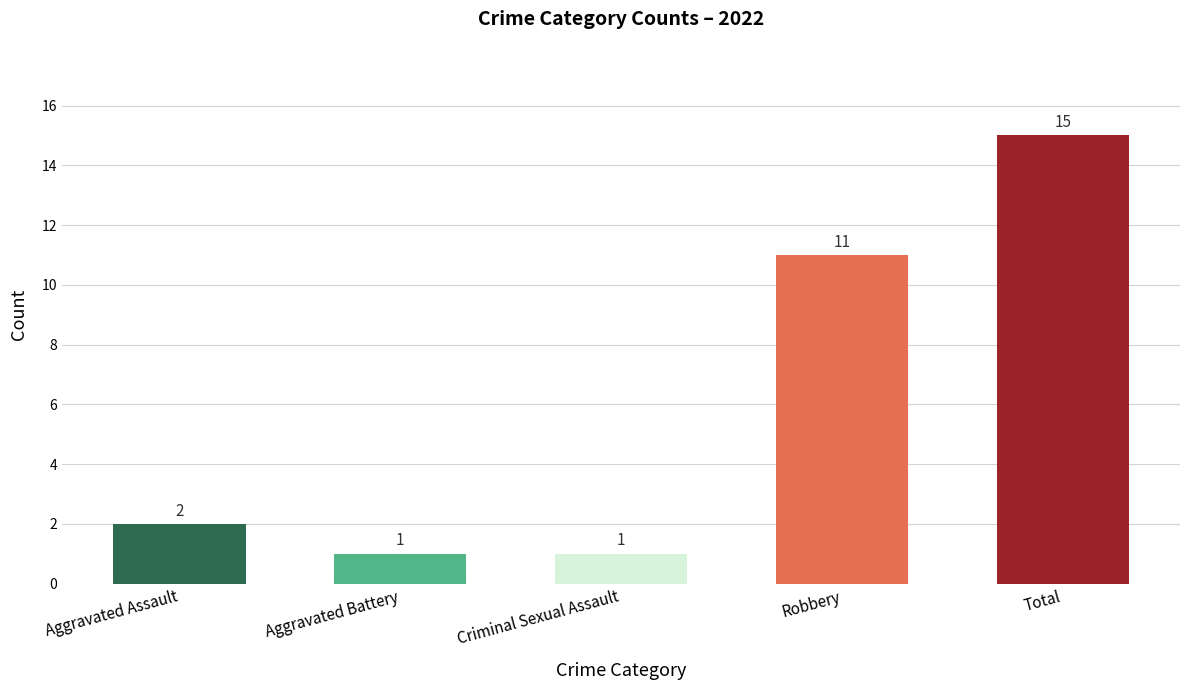

Is it true that the value at Criminal Sexual Assault is 1?

True